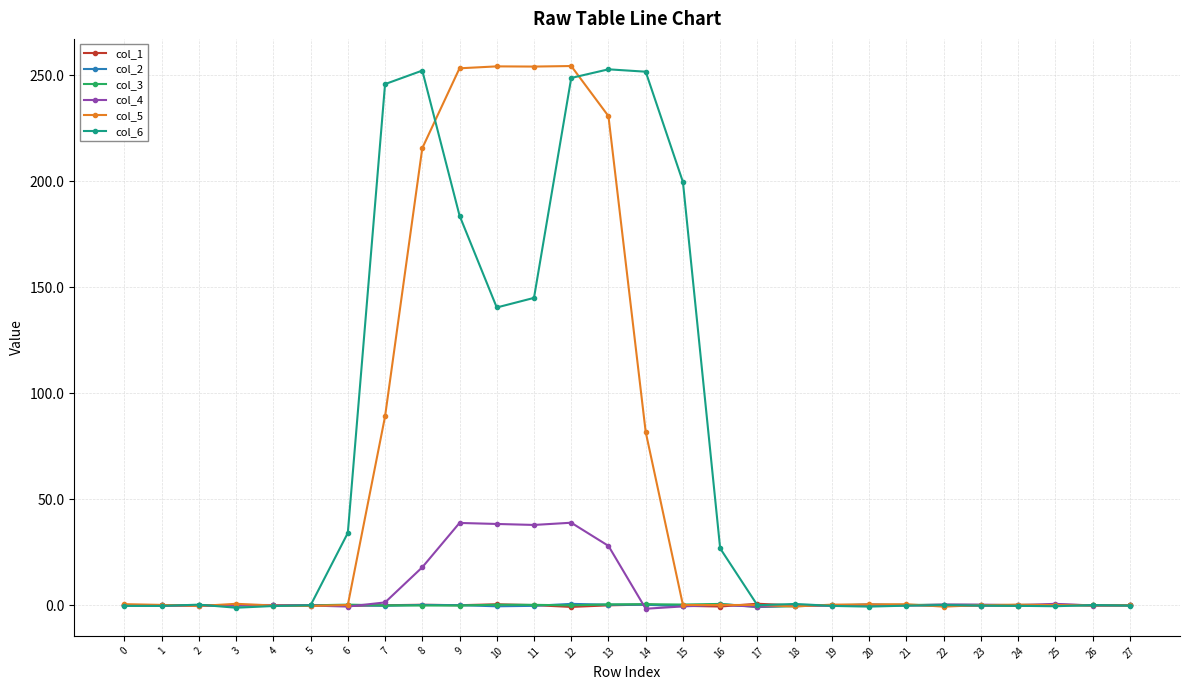

Which series has the largest total across all categories?

col_6